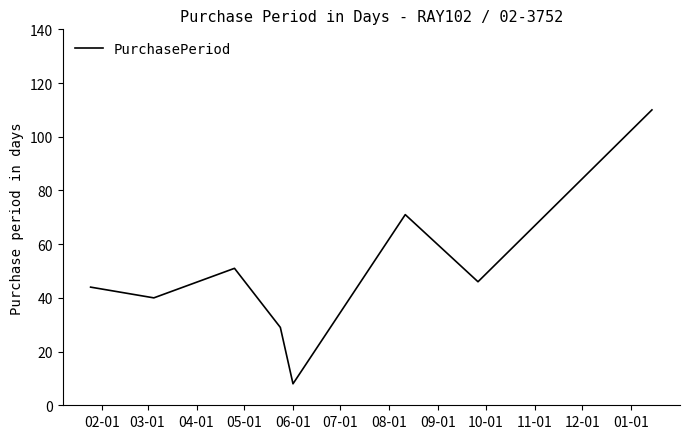

What is the minimum value shown in the chart?

8